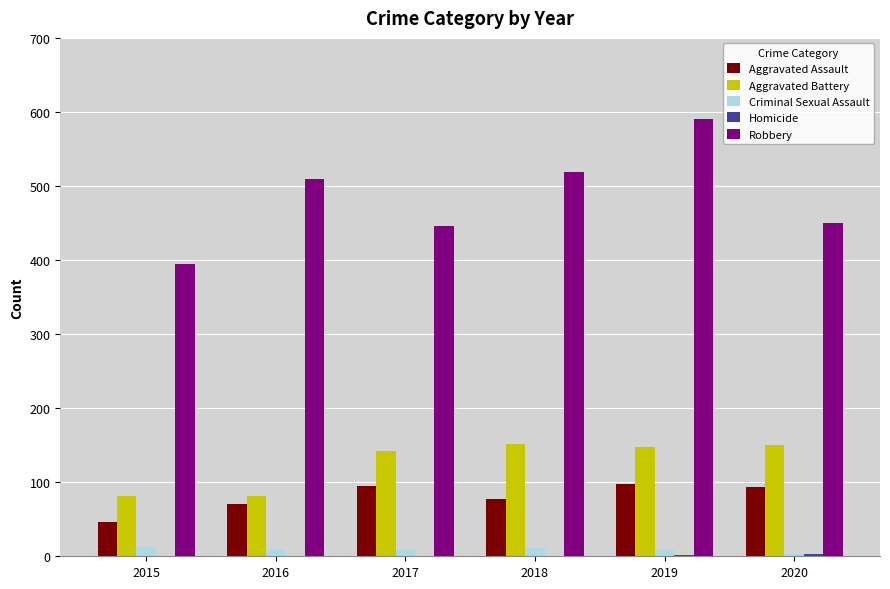

What is the sum of all Aggravated Assault values?

481